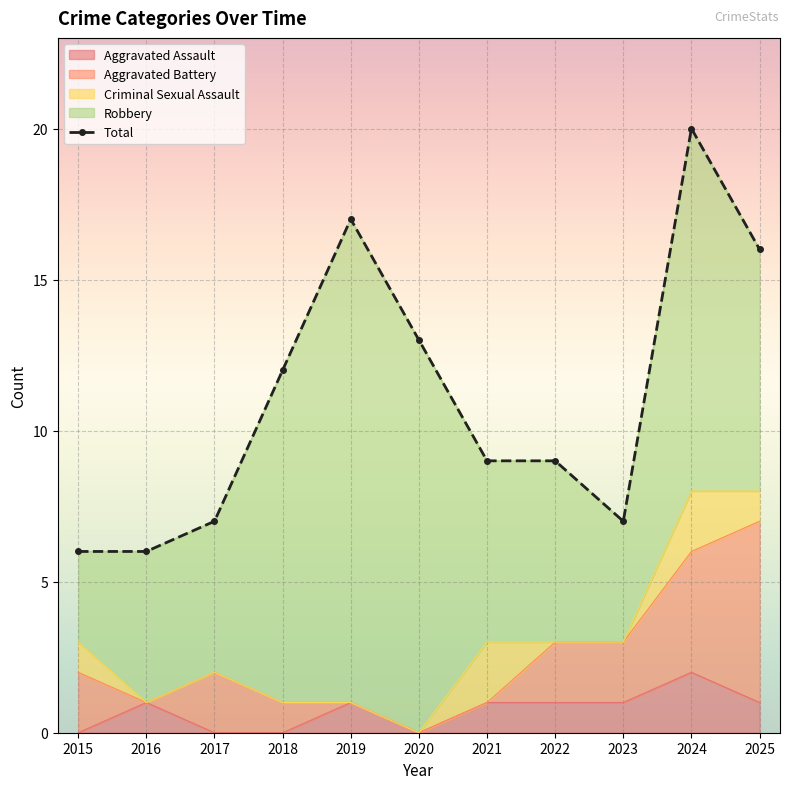

Between 2015 and 2021, which is larger?

2021